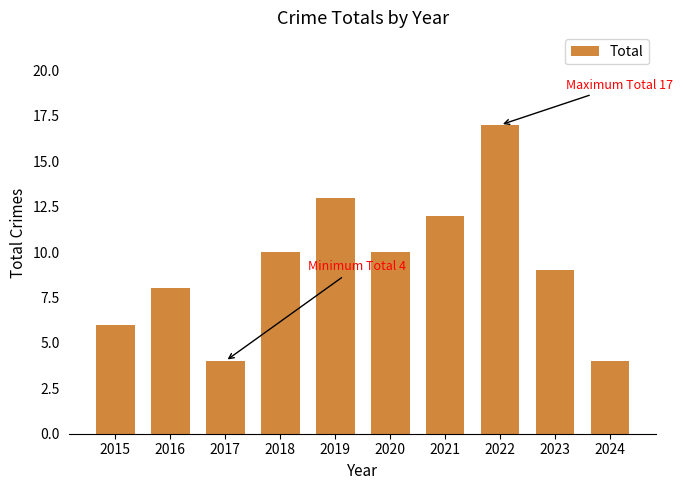

The value at 2019 is 23. True or false?

False